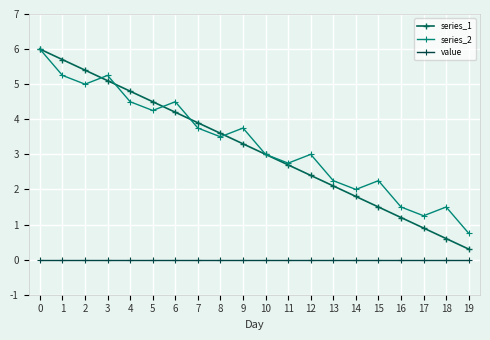

How many lines are shown in the chart?

3